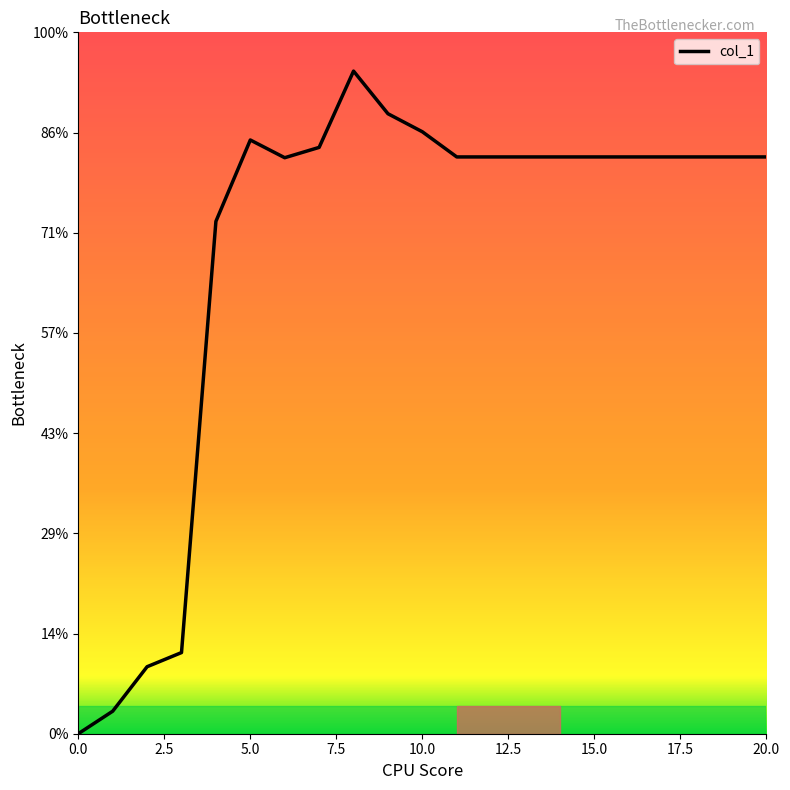

Is this an area chart (filled region under the line)?

Yes